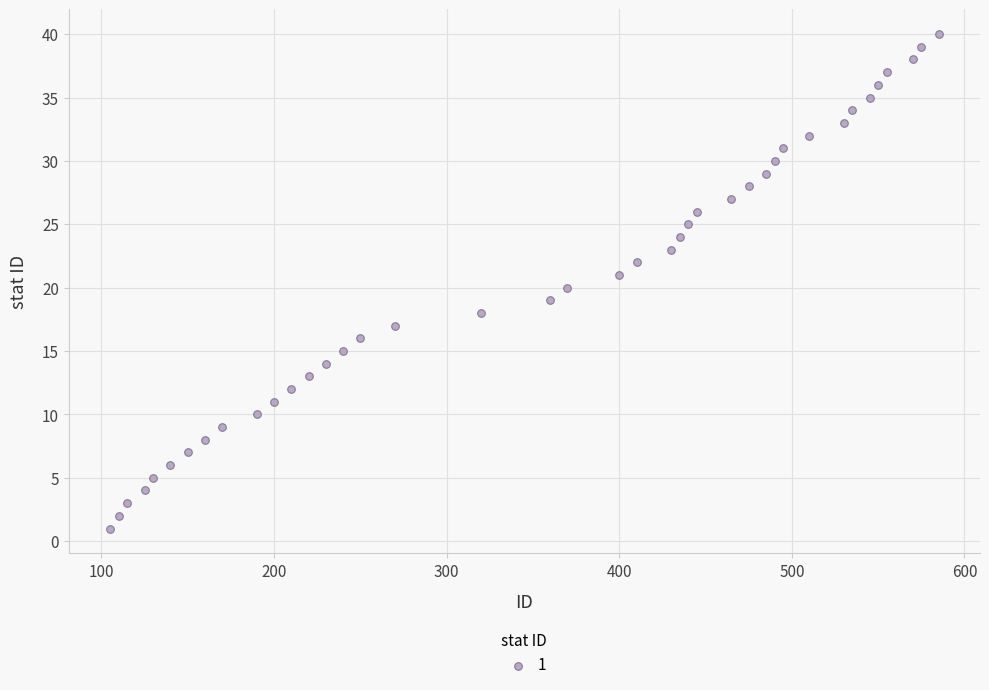

What is the range of Y values (max minus min)?

39